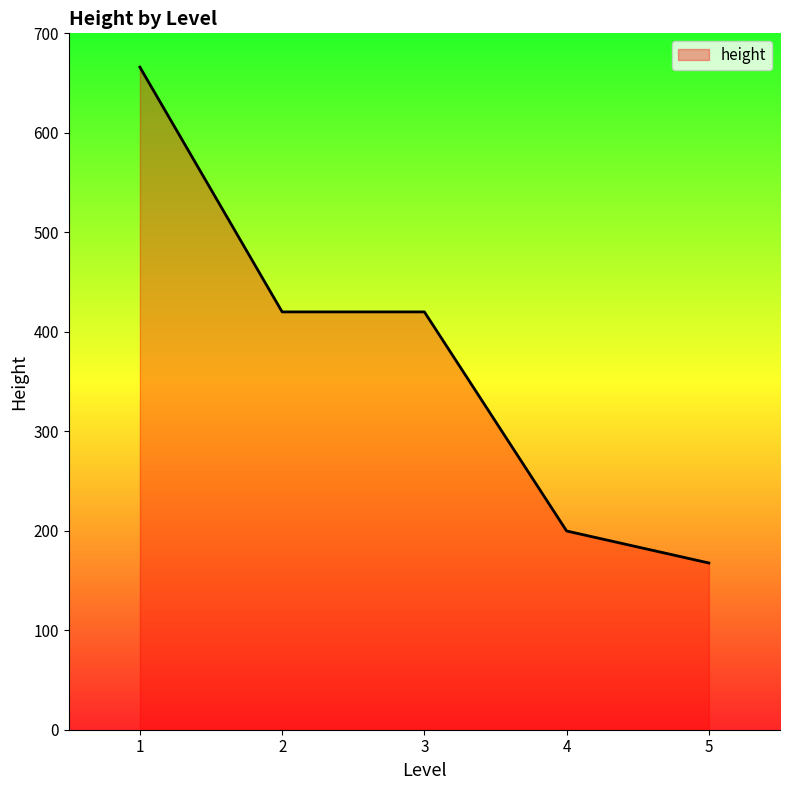

What is the sum of the values at 4 and 2?

619.8